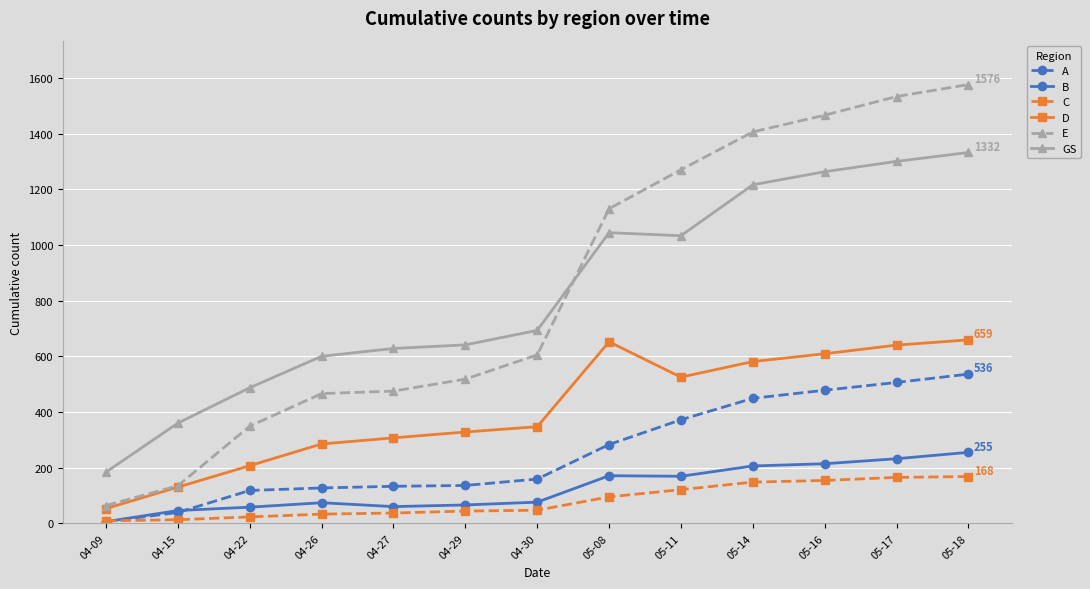

What are all the series names shown in the legend?

A, B, C, D, E, GS